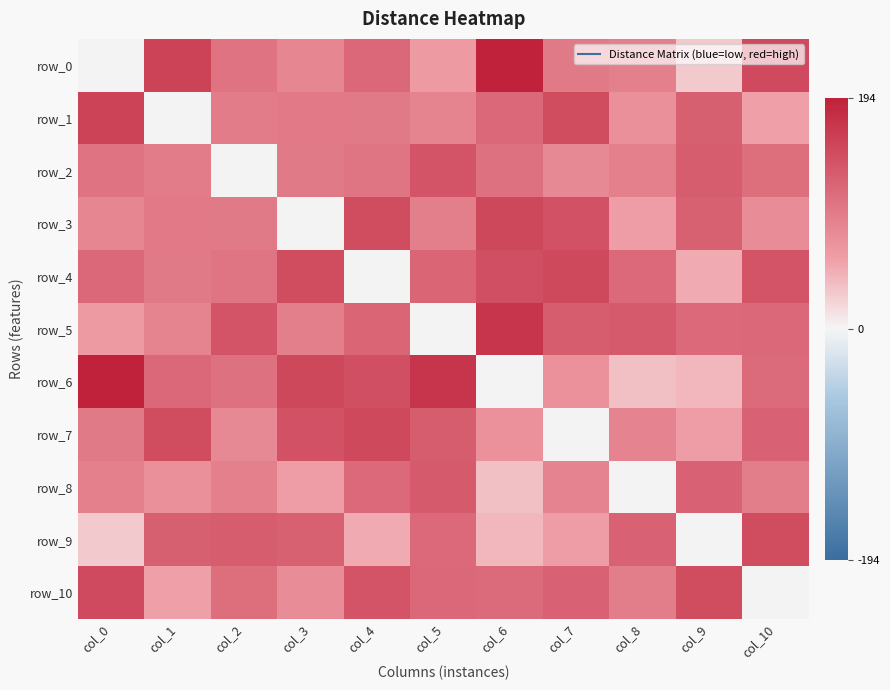

Where is row_1 nearest to the value 79?

col_8